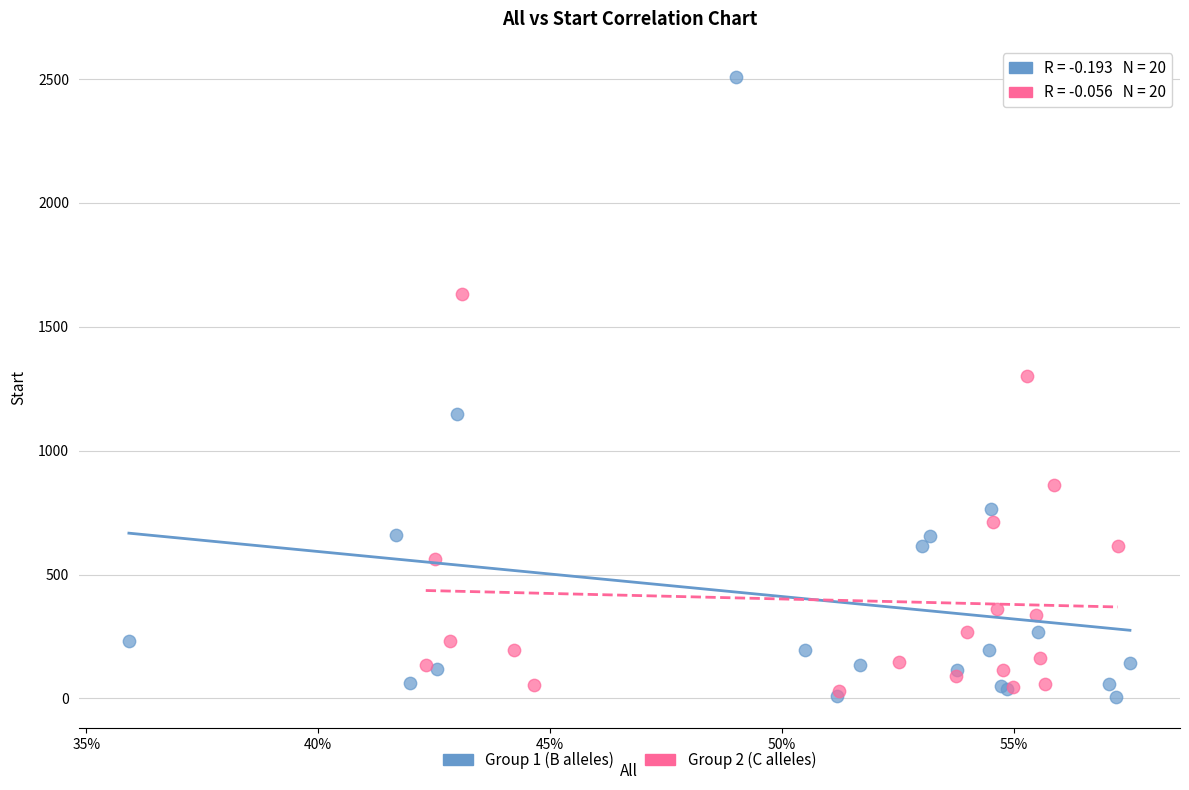

Which series contains the highest Y value?

Group 1 (B alleles)